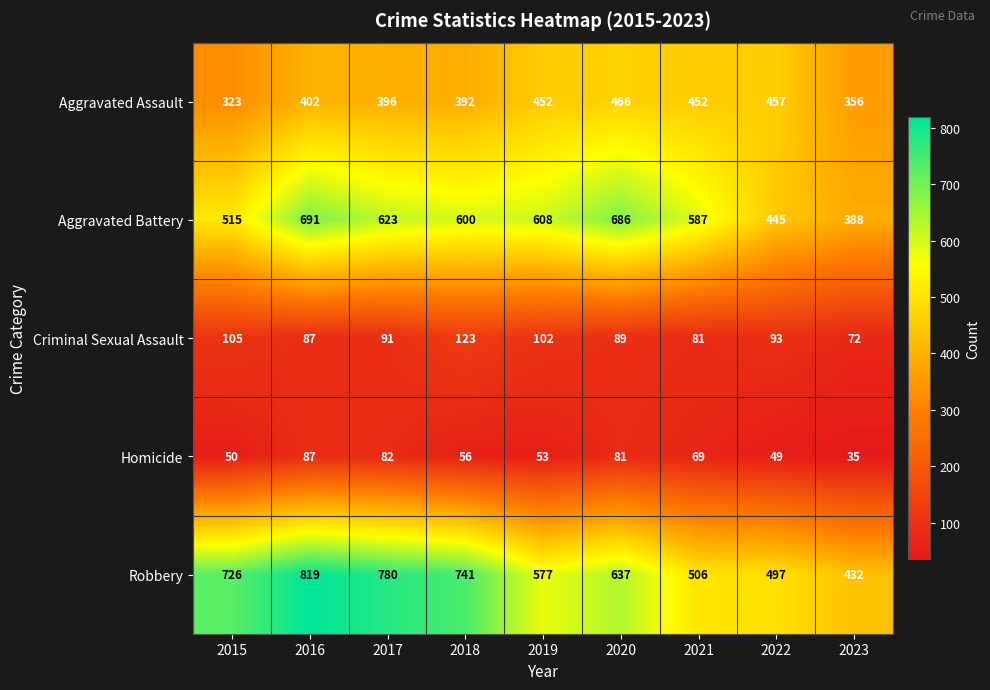

The Robbery series shows 497 at 2022. True or false?

True